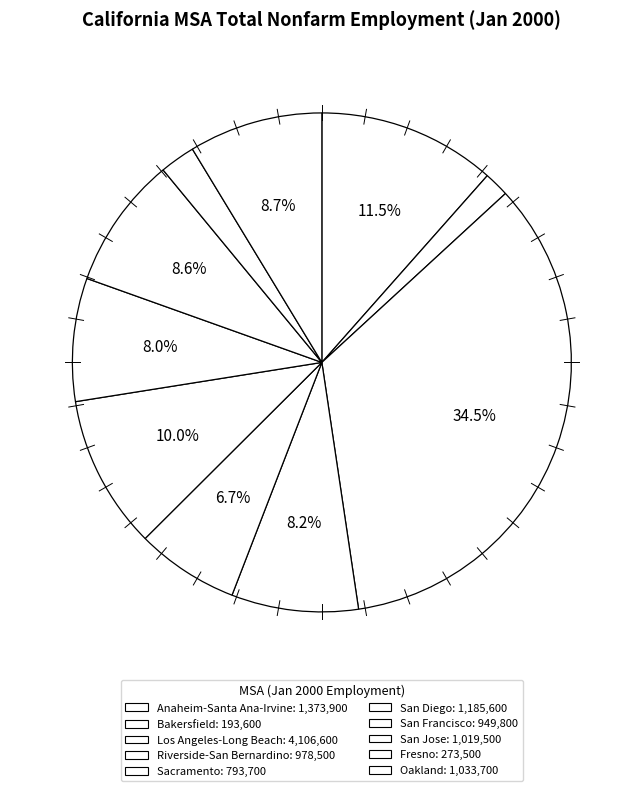

Is there any slice that represents more than half of the pie?

No